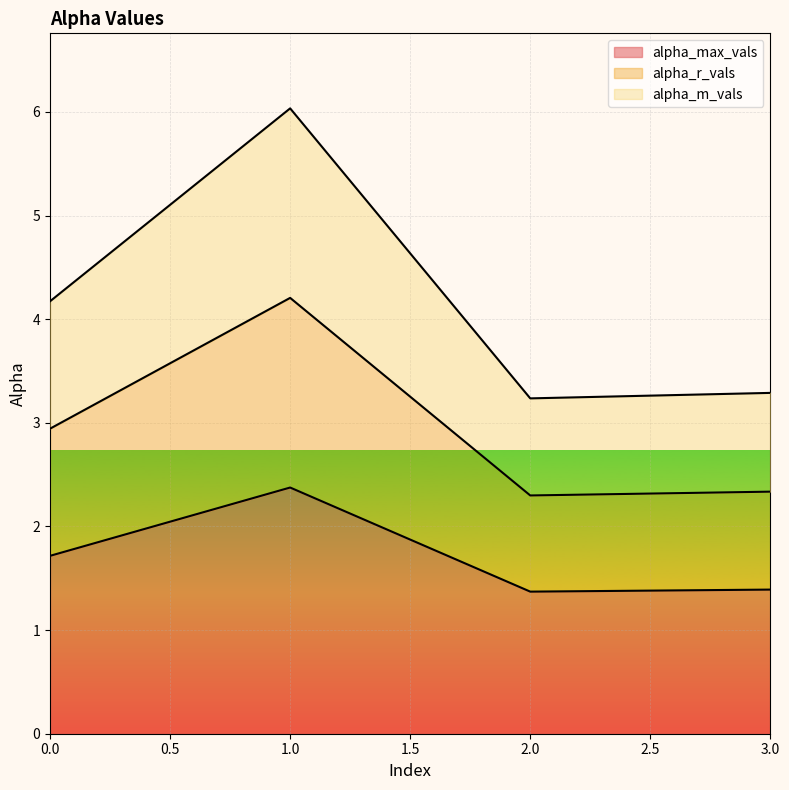

Is it true that alpha_max_vals equals 1.7 at 0.0?

True